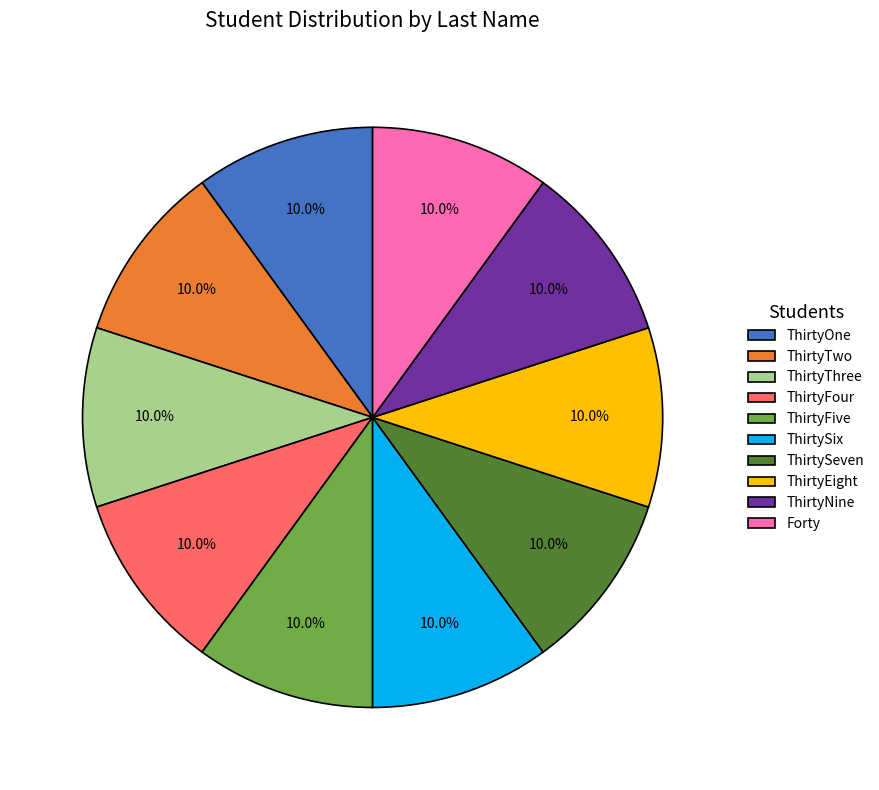

To the nearest percent, what is the combined percentage of ThirtyEight and ThirtySeven?

20%